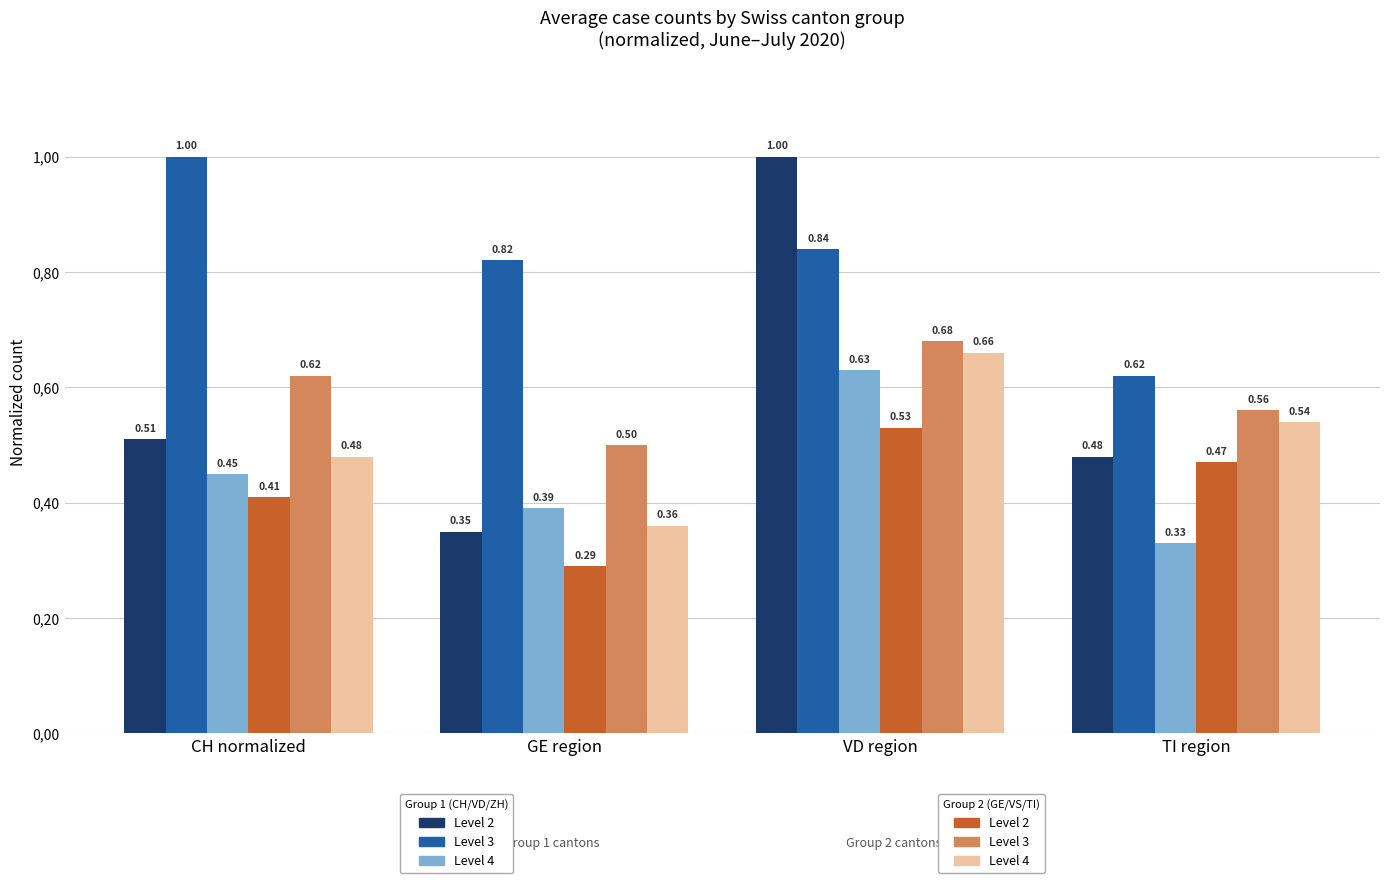

The Level 2 (CH) series shows 0.5 at VD region. True or false?

False